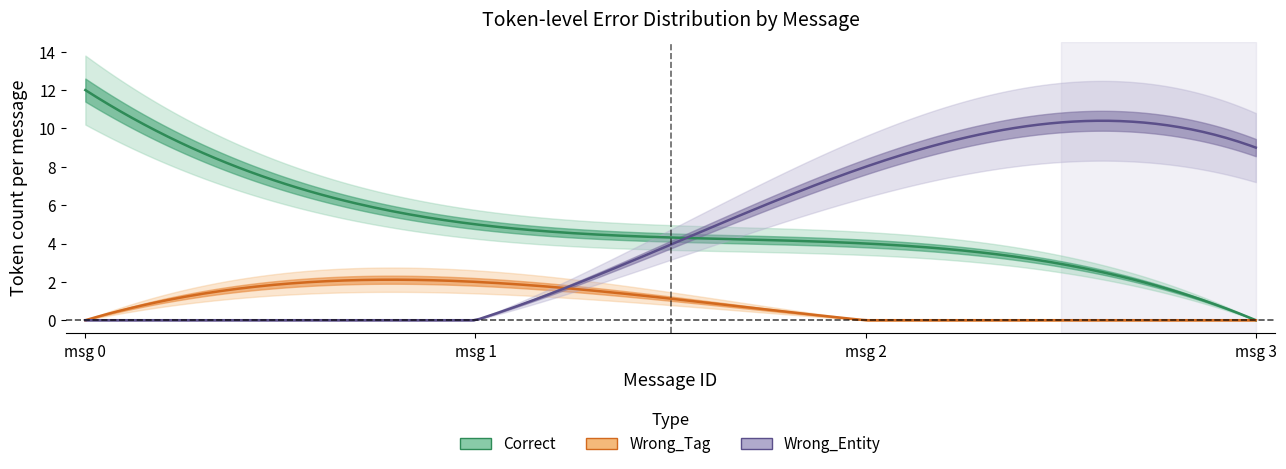

What is the average value of the Correct series?

5